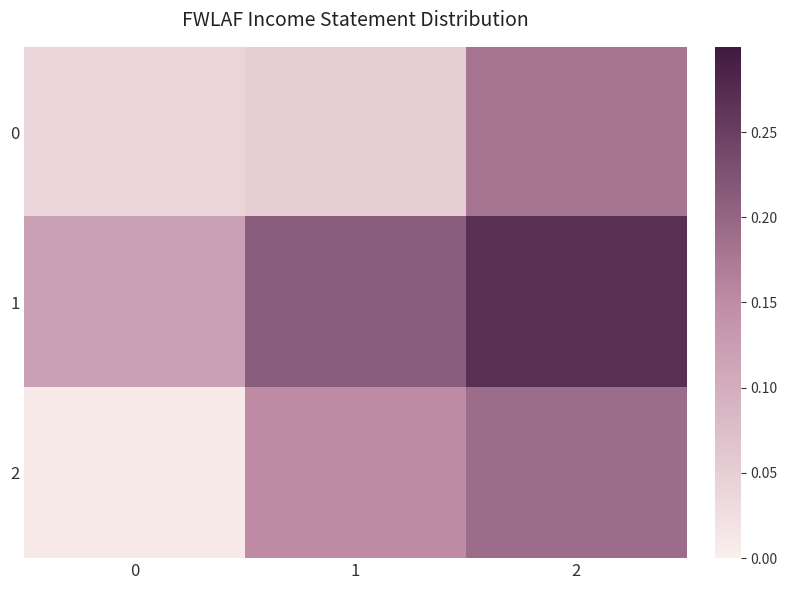

Reading left to right, list all the values displayed in this chart.

0: 0=0.0	1=0.1	2=0.2
1: 0=0.1	1=0.2	2=0.3
2: 0=0.0	1=0.1	2=0.2